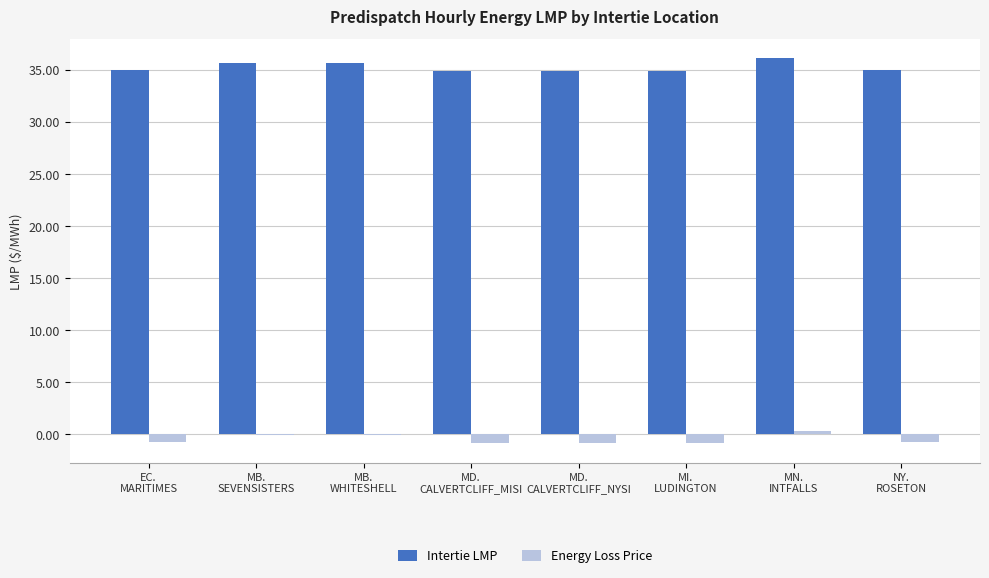

Read the Intertie LMP value at MD.
CALVERTCLIFF_NYSI.

35.0